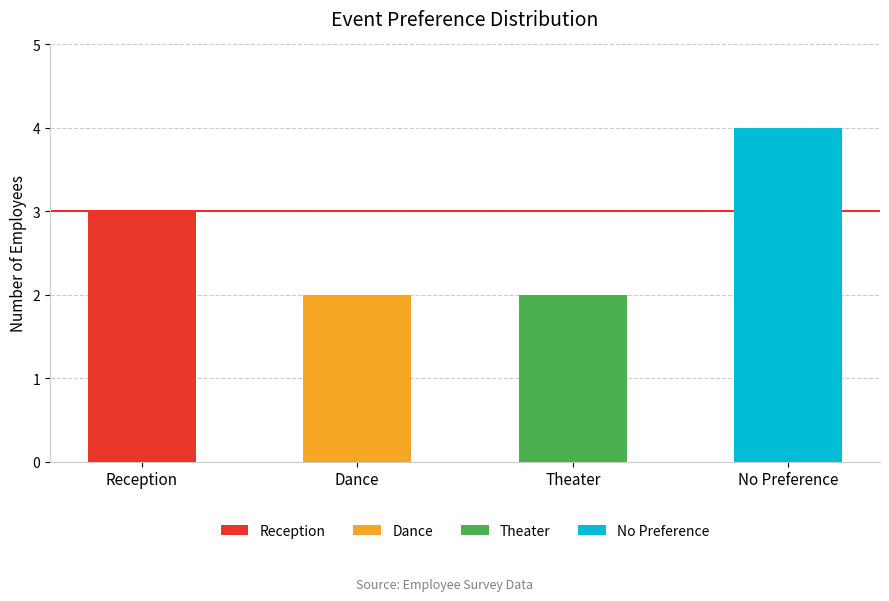

Rank the categories by value from lowest to highest.

Dance, Theater, Reception, No Preference